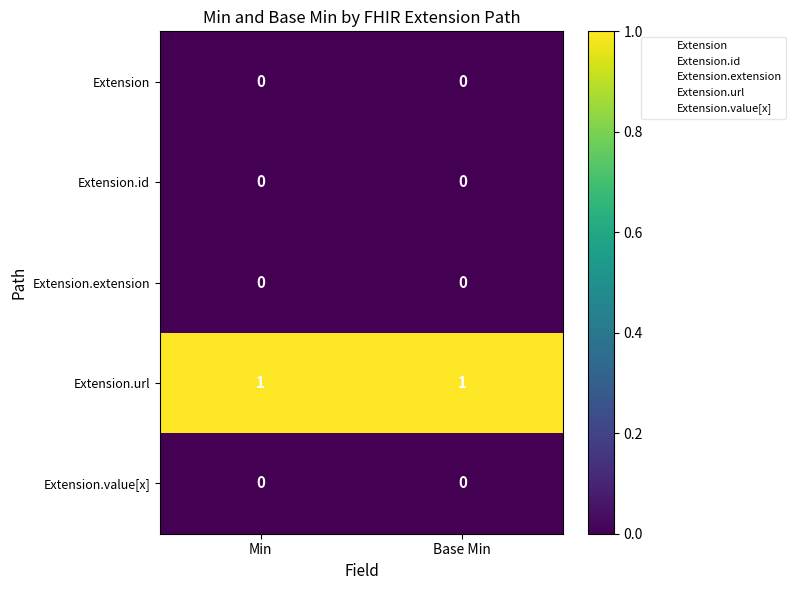

The value of Extension.id at Min is 0. True or false?

True